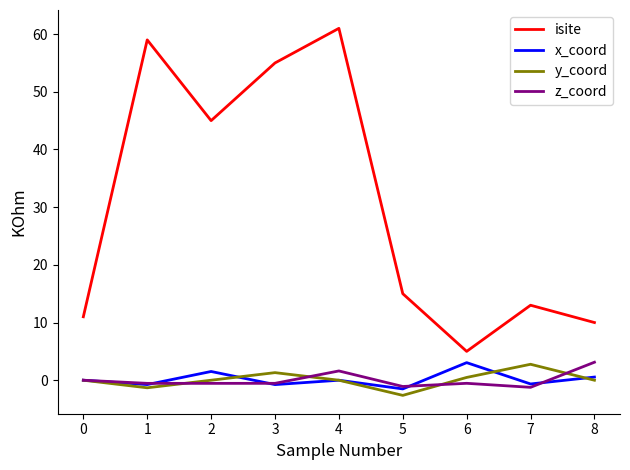

The value of z_coord at 0 is -2.3. True or false?

False